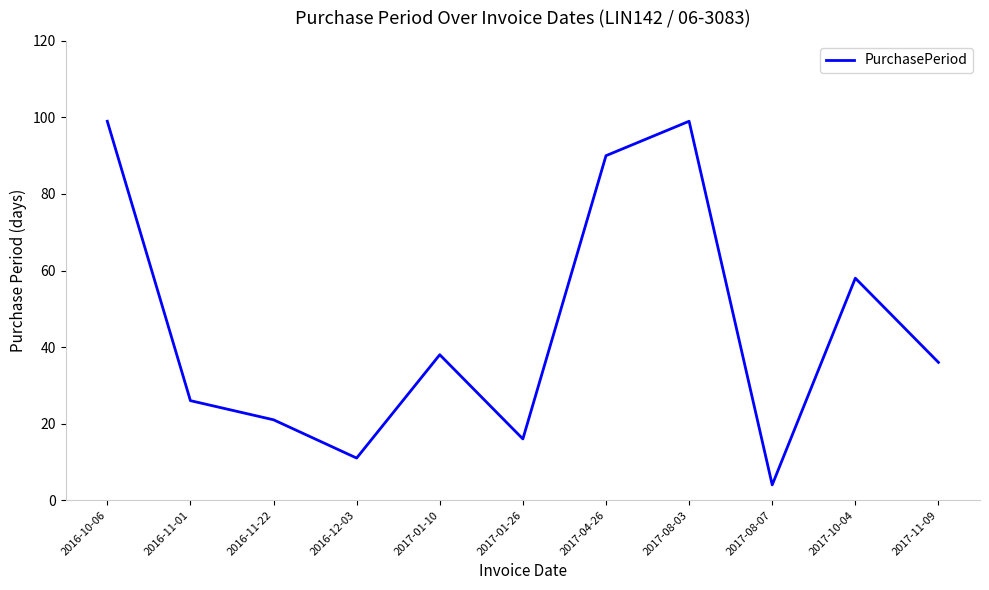

Is it true that the value at 2017-01-10 is 38?

True